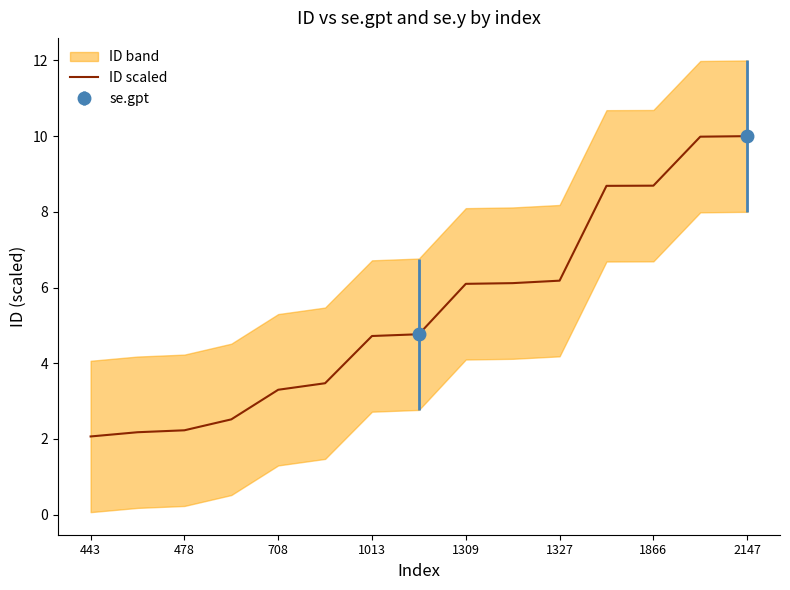

Is it true that ID scaled equals 1.9 at 708?

False